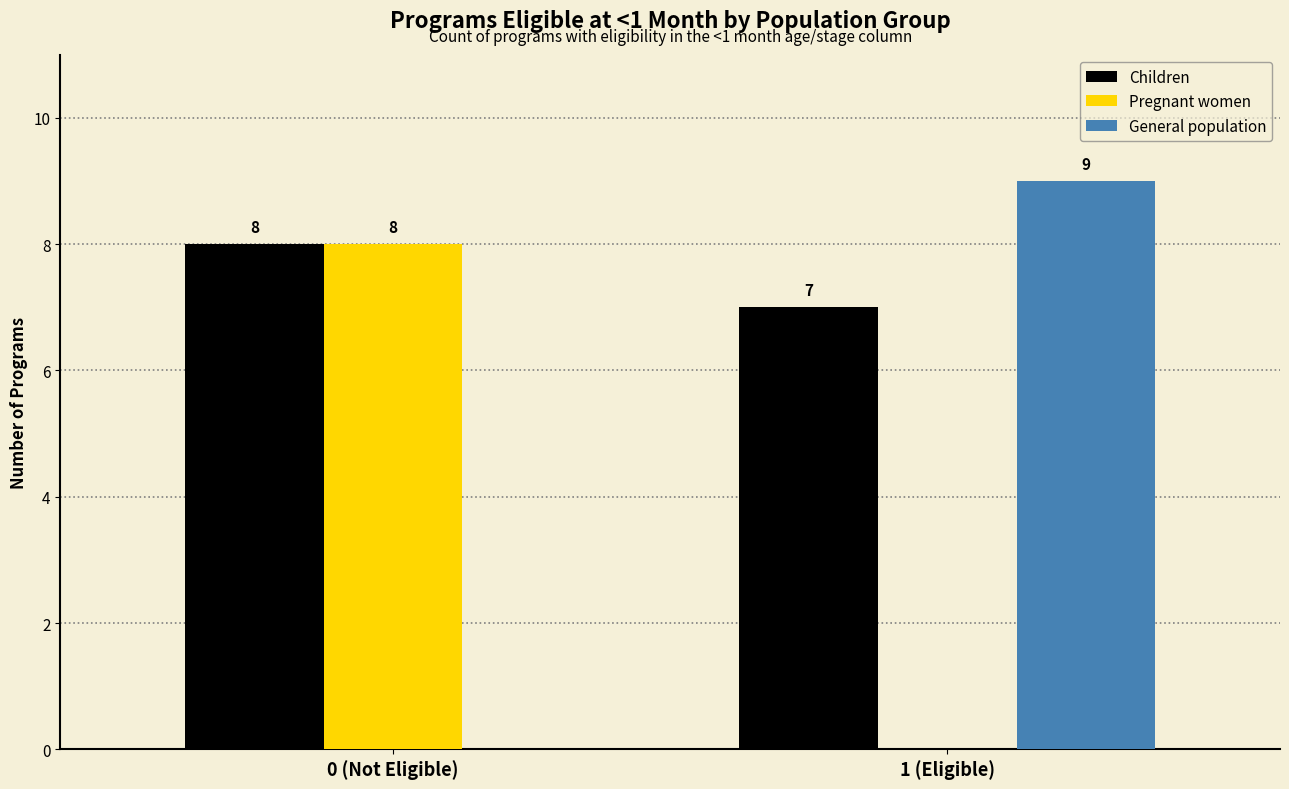

Reading left to right, transcribe all the data shown in this chart.

Children: 0 (Not Eligible)=8	1 (Eligible)=7
Pregnant women: 0 (Not Eligible)=8	1 (Eligible)=0
General population: 0 (Not Eligible)=0	1 (Eligible)=9